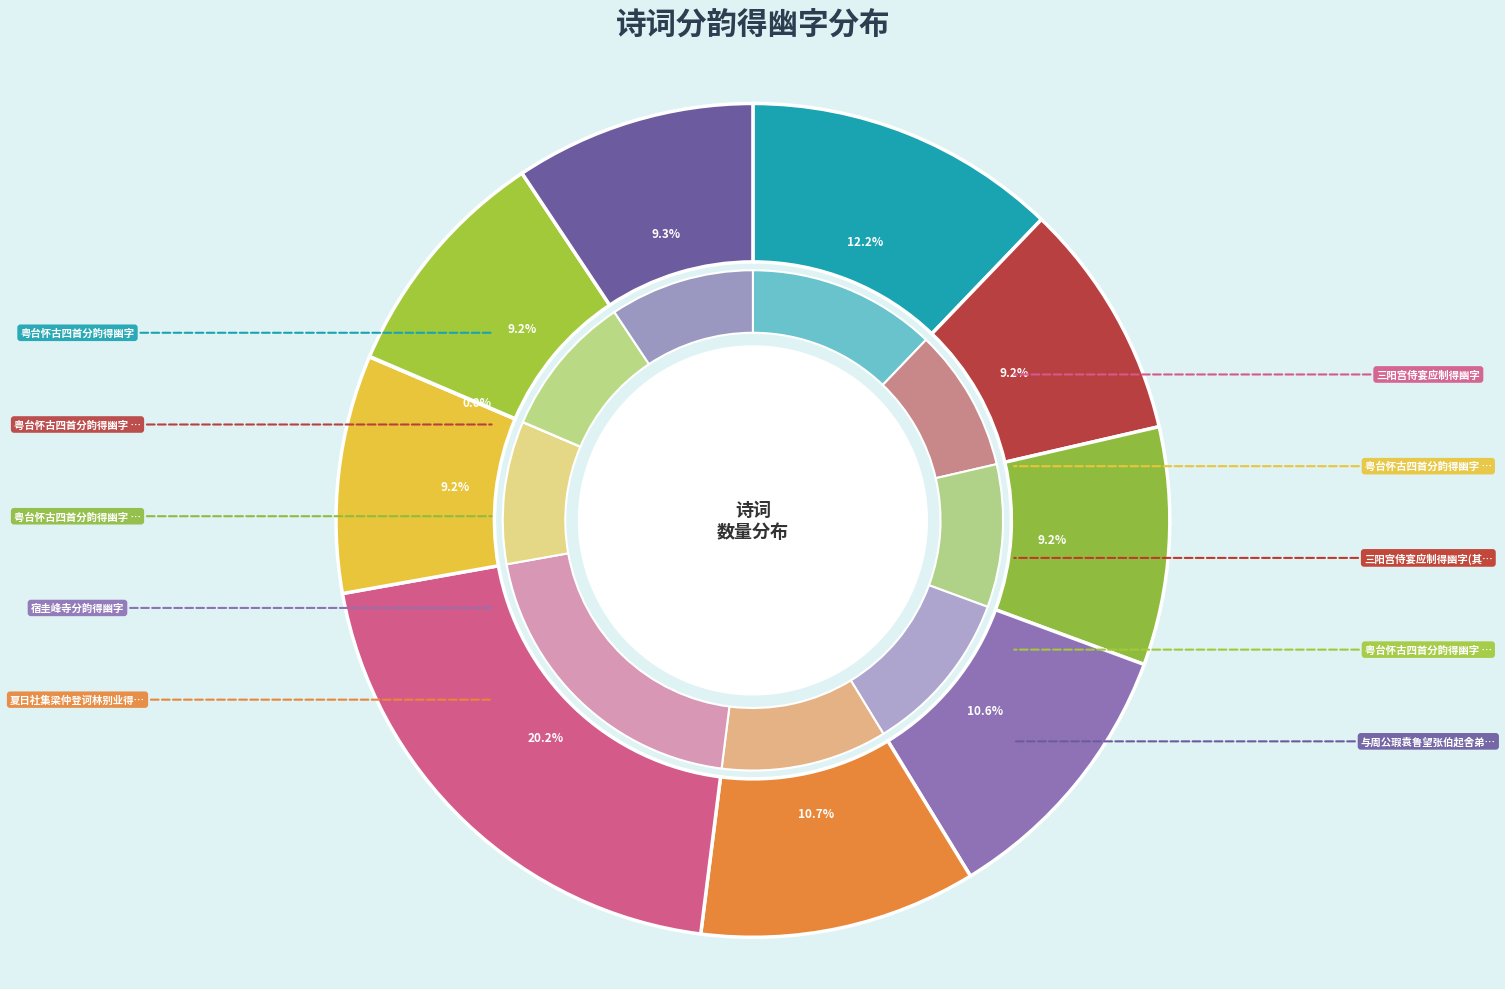

Is it true that 粤台怀古四首分韵得幽字 其一 is 21% of the pie?

False